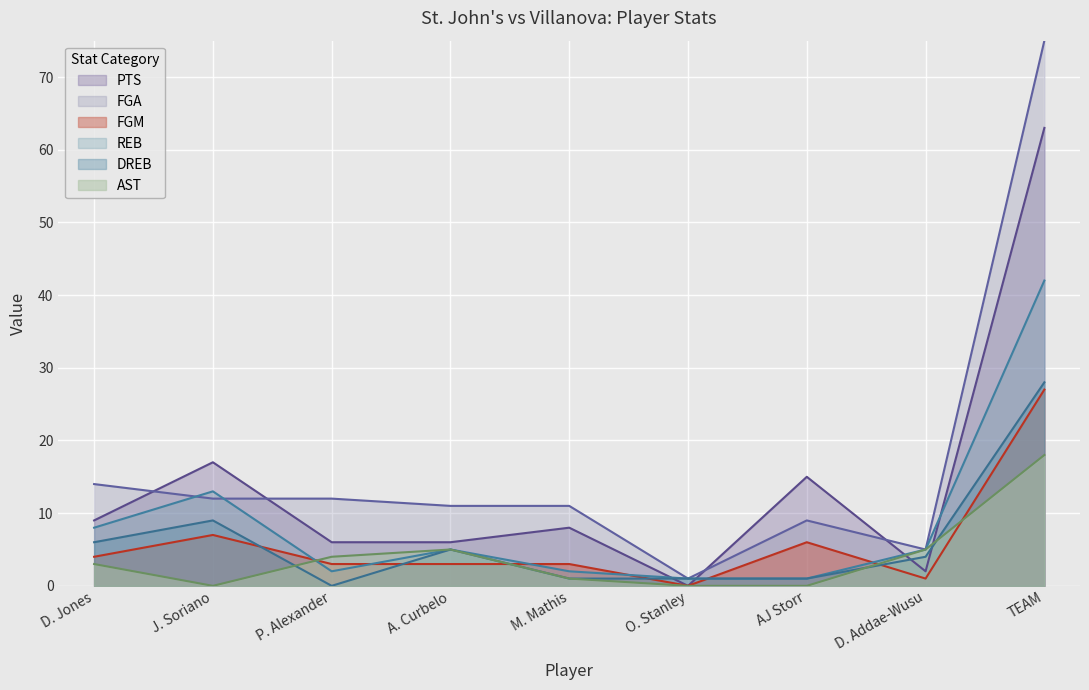

In REB, how many points are lower than both neighbors (excluding endpoints)?

1